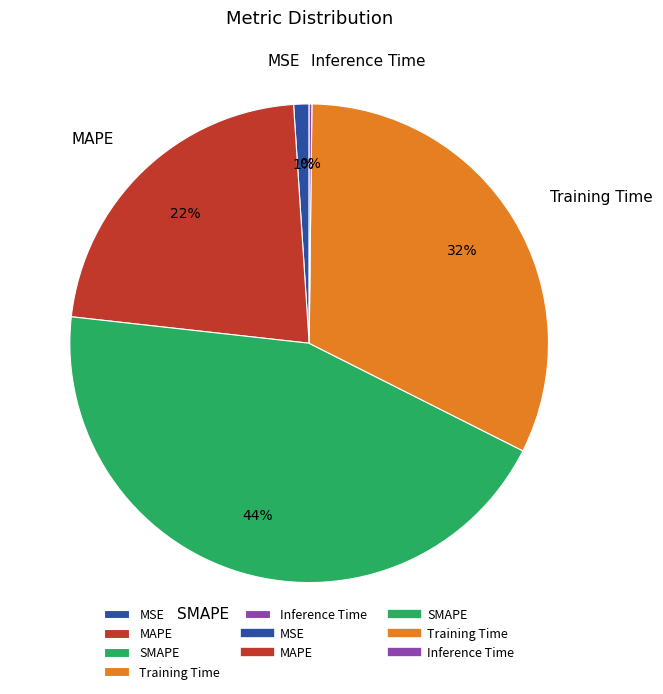

Does any single category account for the majority?

No